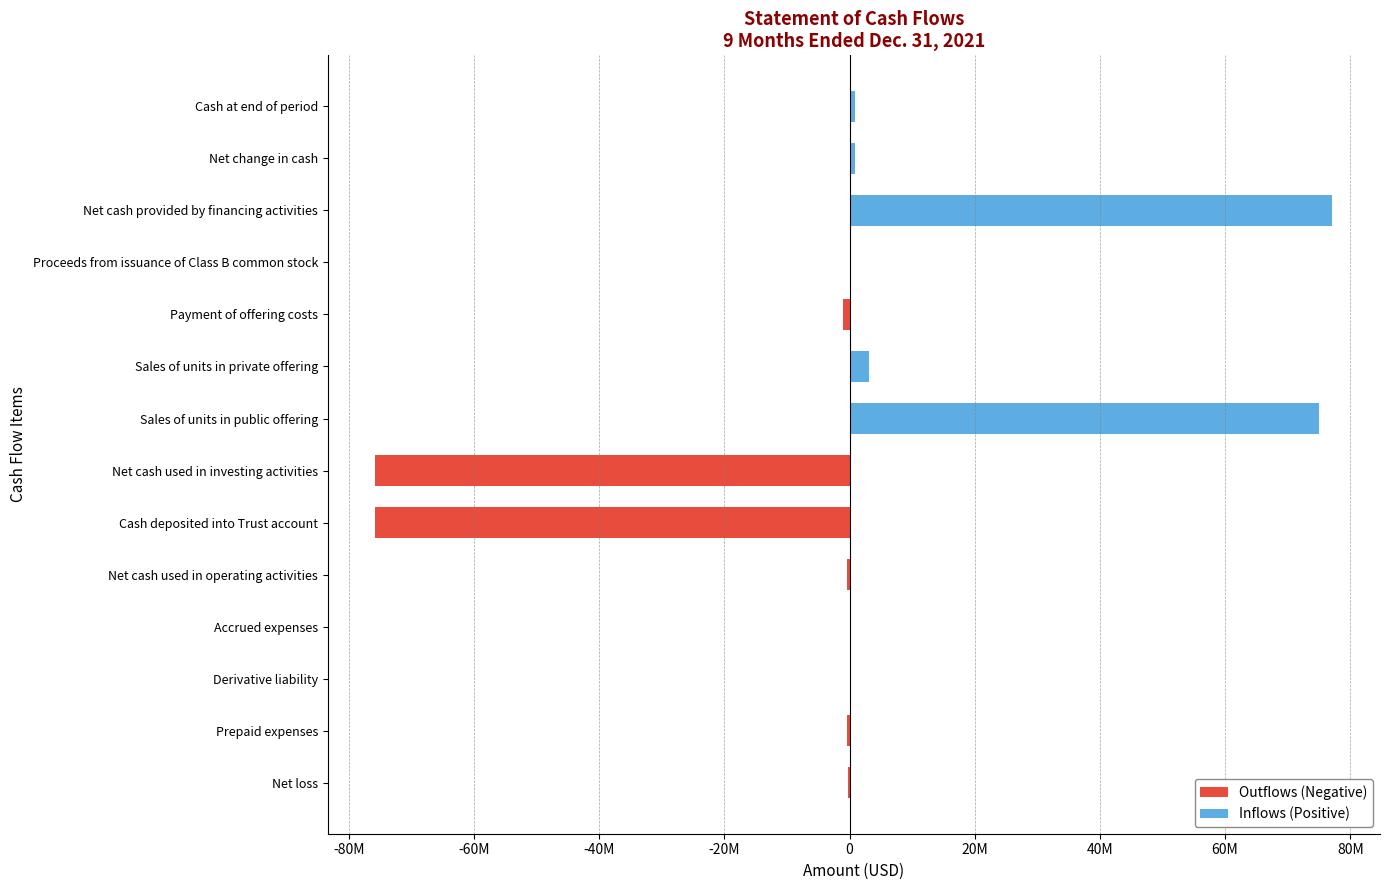

How many bars are there in total?

28